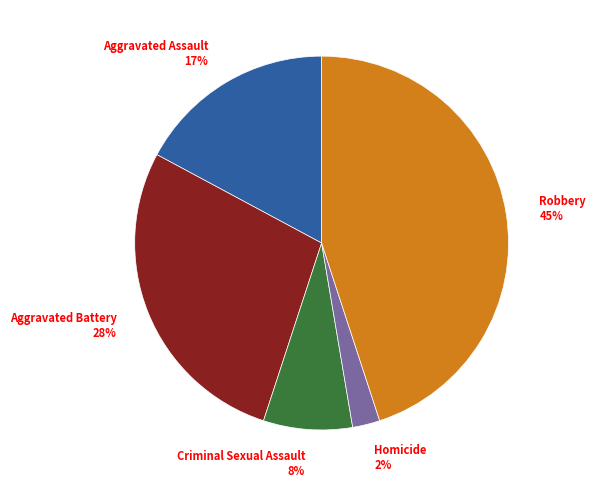

How many slices are in this pie chart?

5